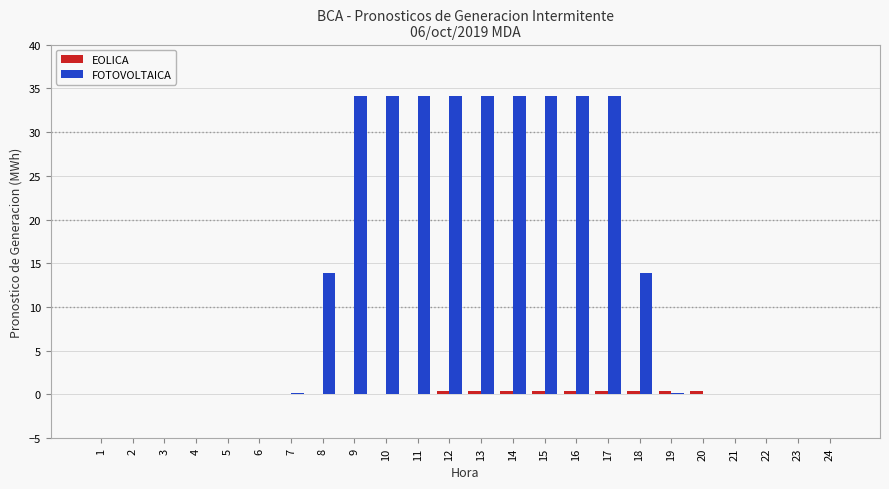

Does the chart contain stacked bars?

No